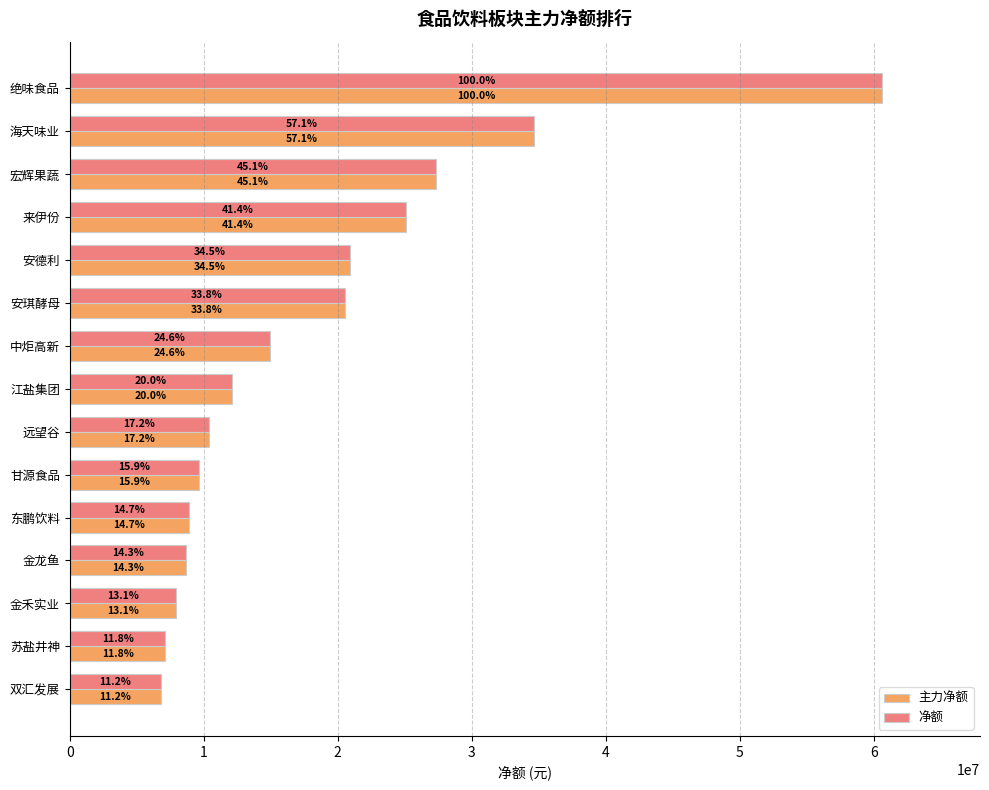

Reading left to right, list all the values displayed in this chart.

主力净额: 60637986	34605863	27321059	25074971	20892582	20500960	14919388	12098210	10419288	9635083	8885198	8670612	7934212	7143619	6805124
净额: 60637986	34605863	27321059	25074971	20892582	20500960	14919388	12098210	10419288	9635083	8885198	8670612	7934212	7143619	6805124